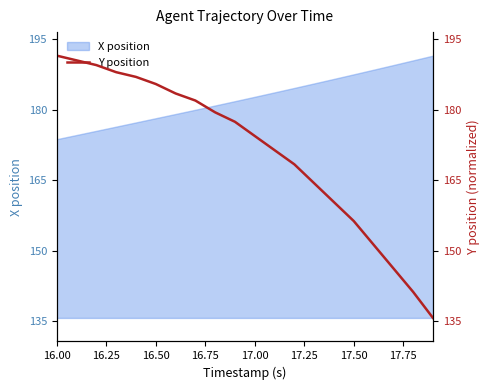

True or false: the data has more than 2 interior local peaks.

False